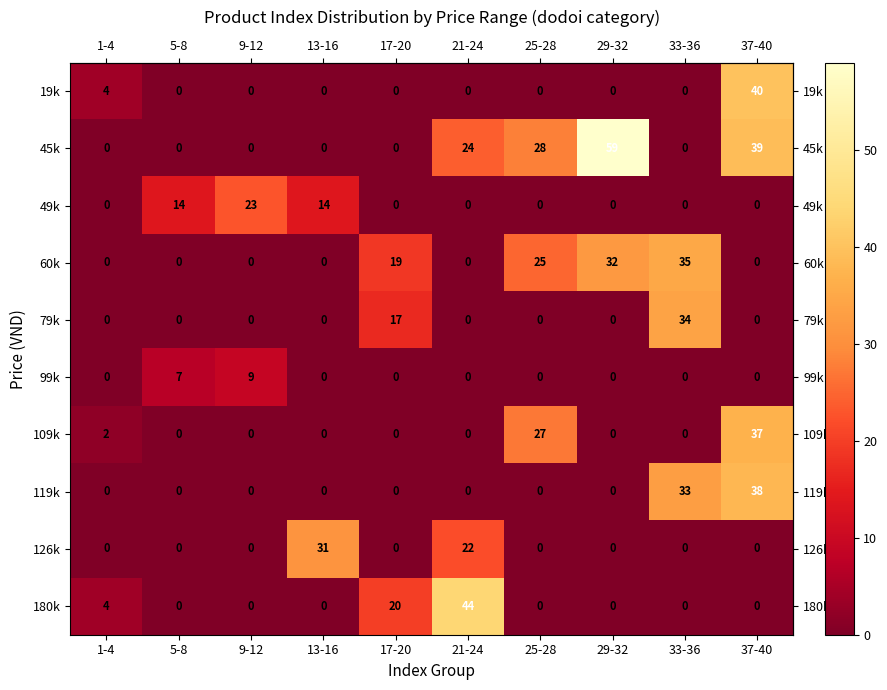

Which category has the highest value across all series?

29-32